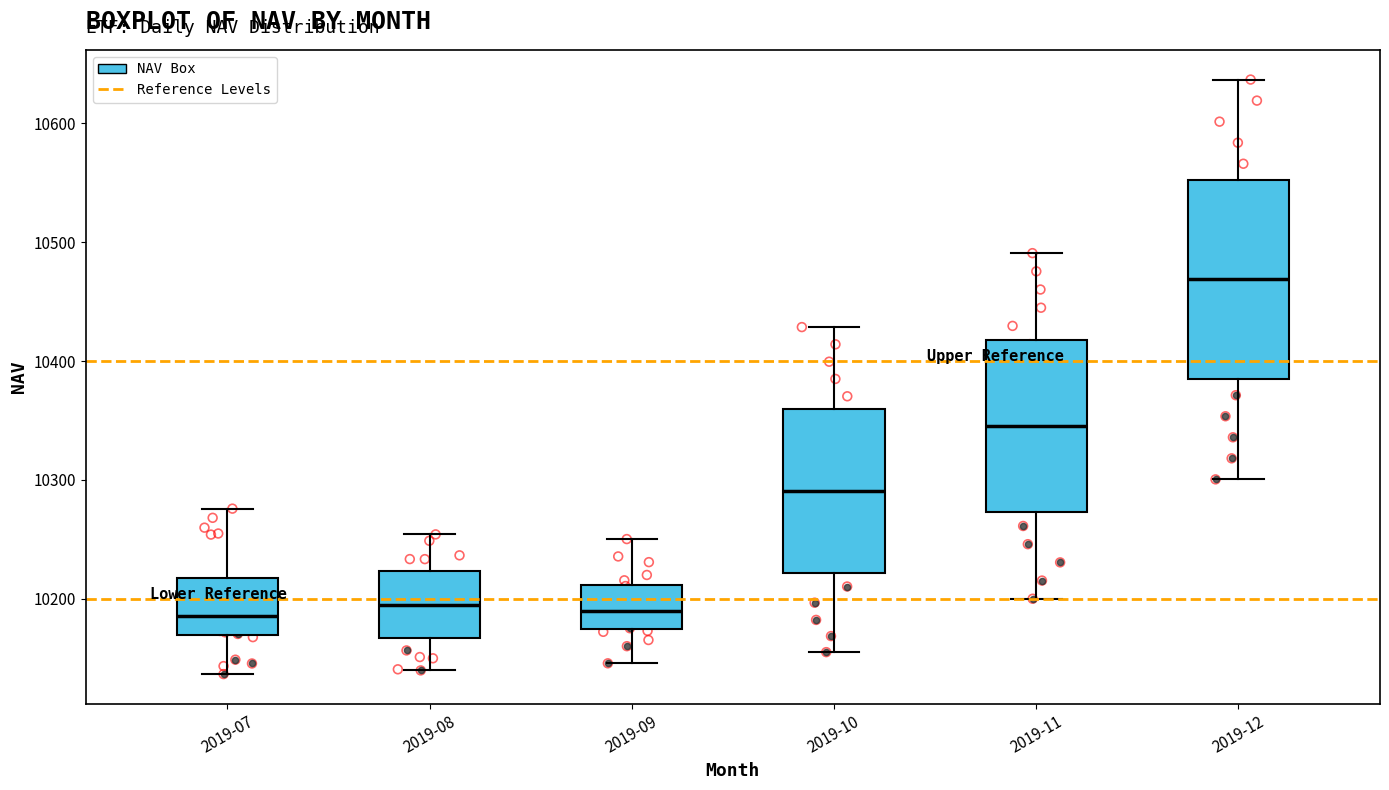

Which box's median line is the highest?

2019-12